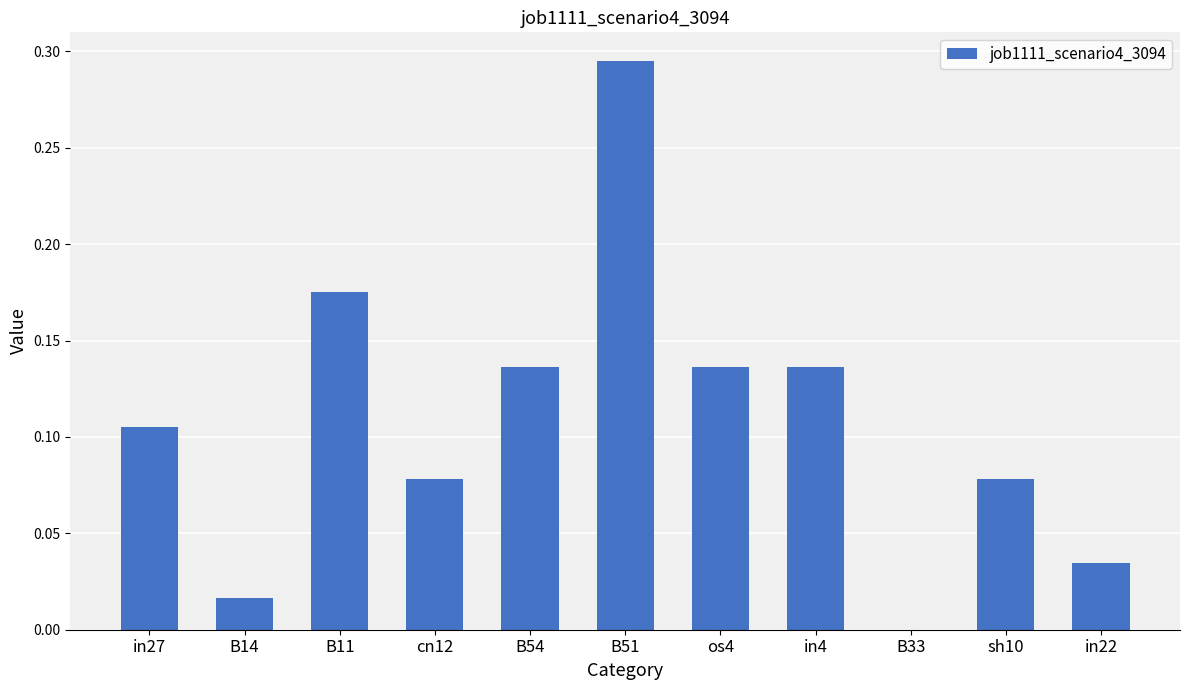

At which category does the chart reach its peak across all series?

B51